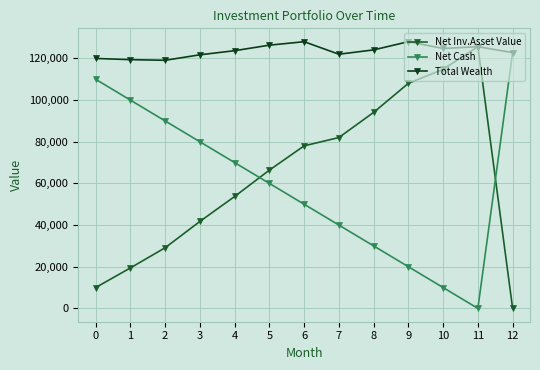

What is the maximum value shown in the chart?

128059.6